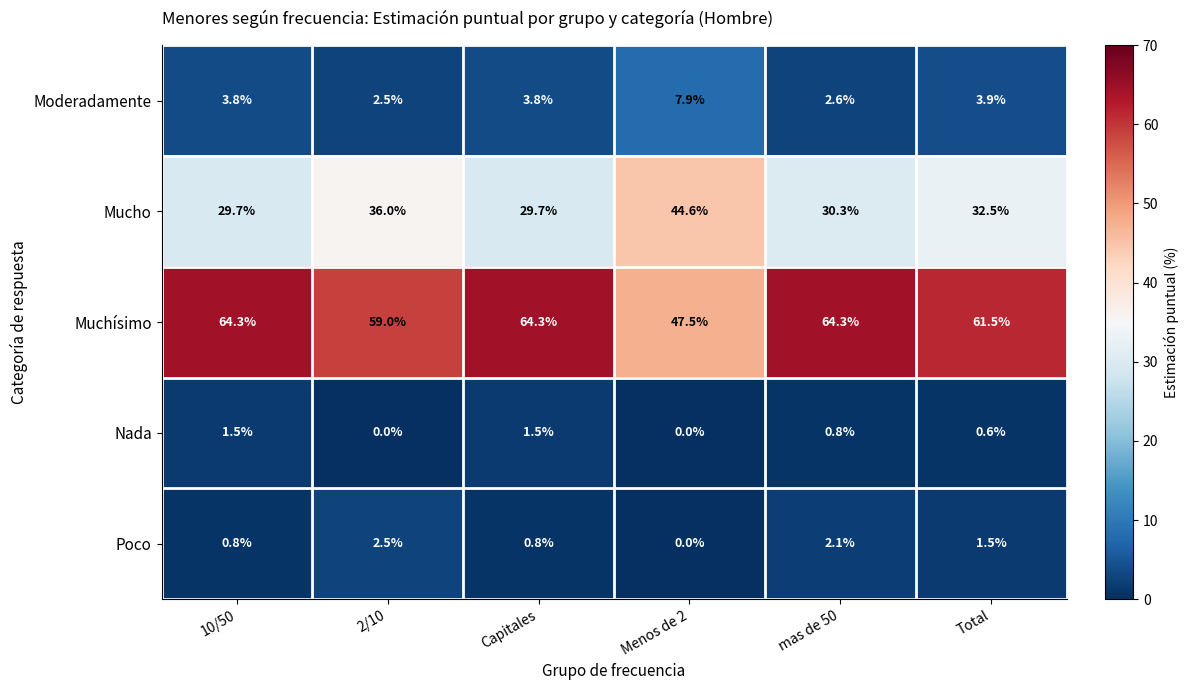

At which label is Moderadamente closest to 5?

Total